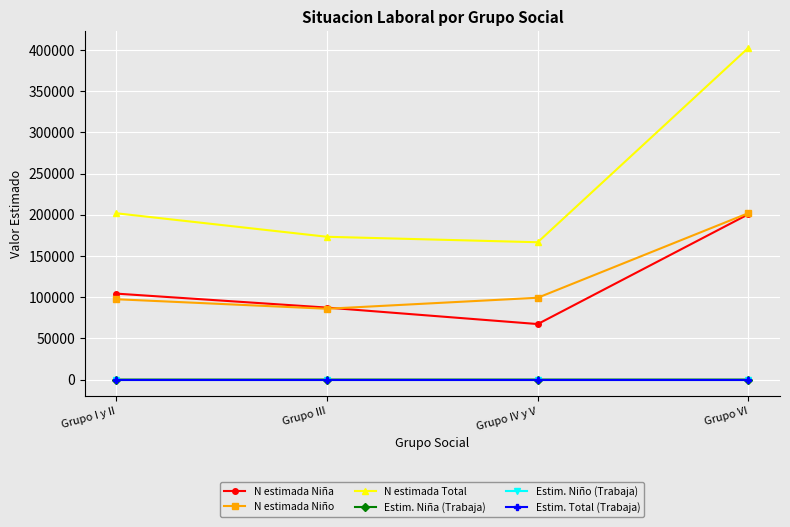

Is it true that N estimada Total equals 173359.0 at Grupo III?

True